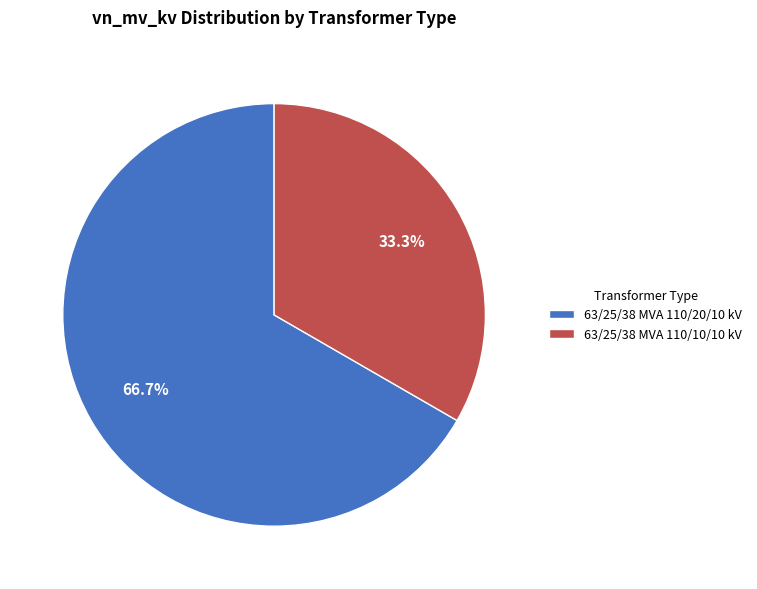

Rank the categories by value from lowest to highest.

63/25/38 MVA 110/10/10 kV, 63/25/38 MVA 110/20/10 kV